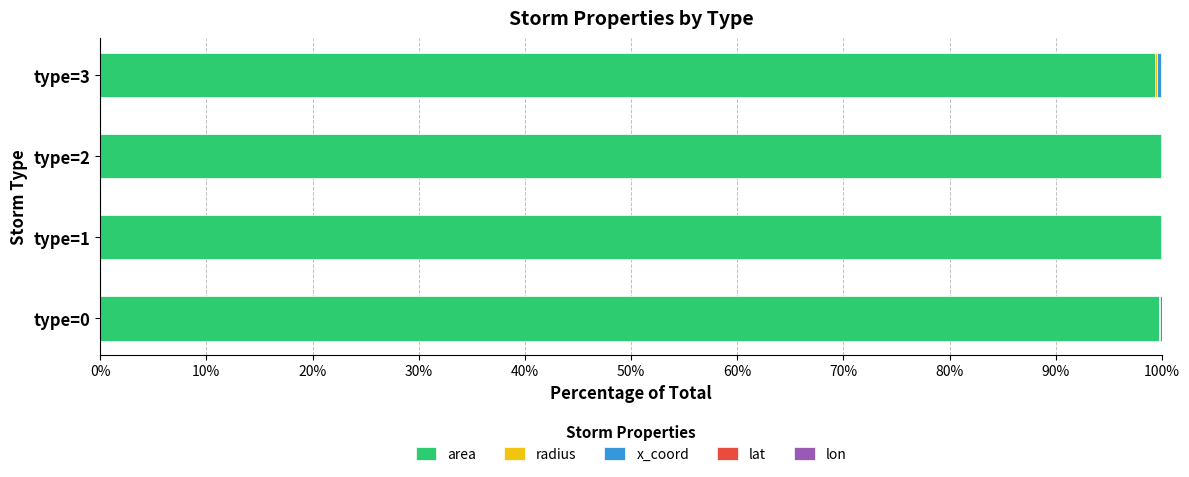

Rank the series at type=3 from highest to lowest value.

area, x_coord, radius, lat, lon